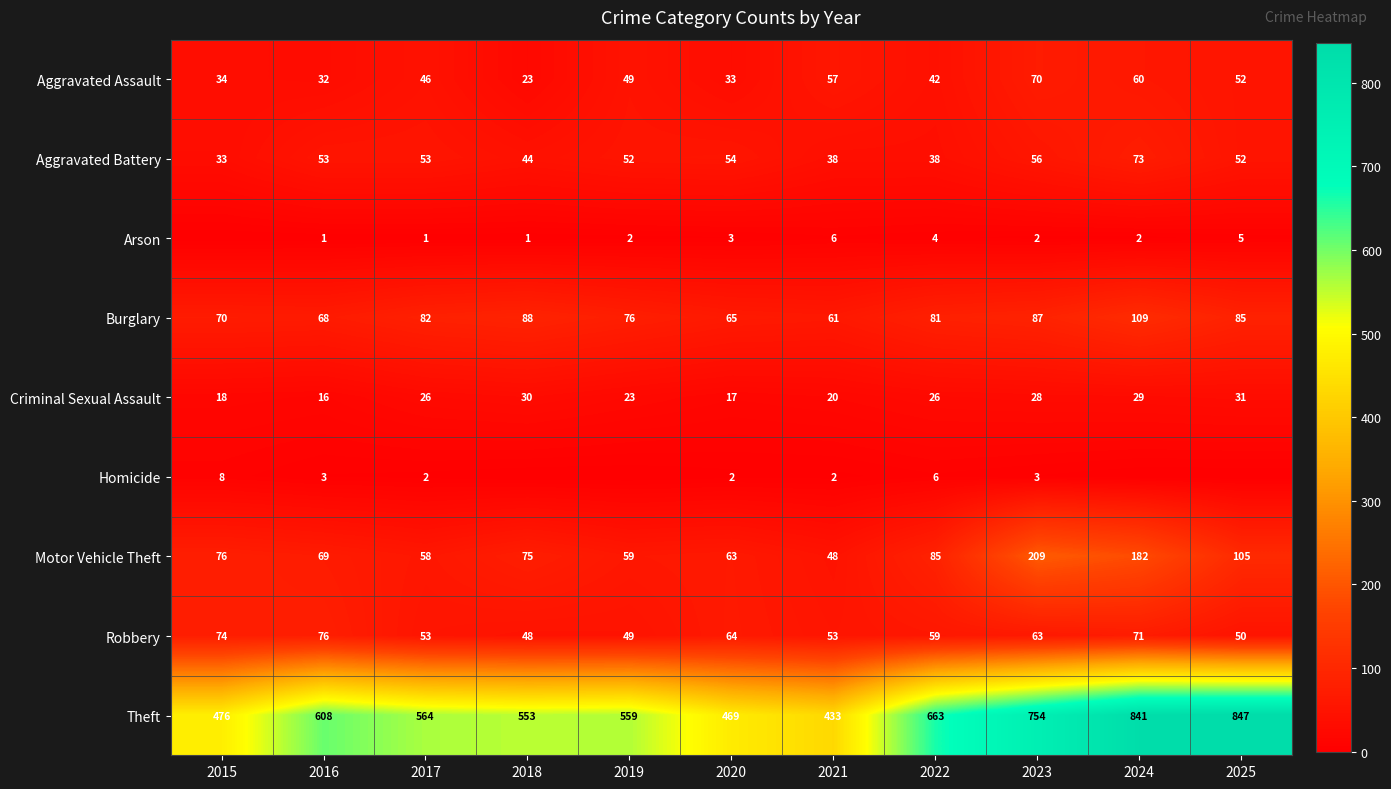

What is the total value across all series at 2017?

885